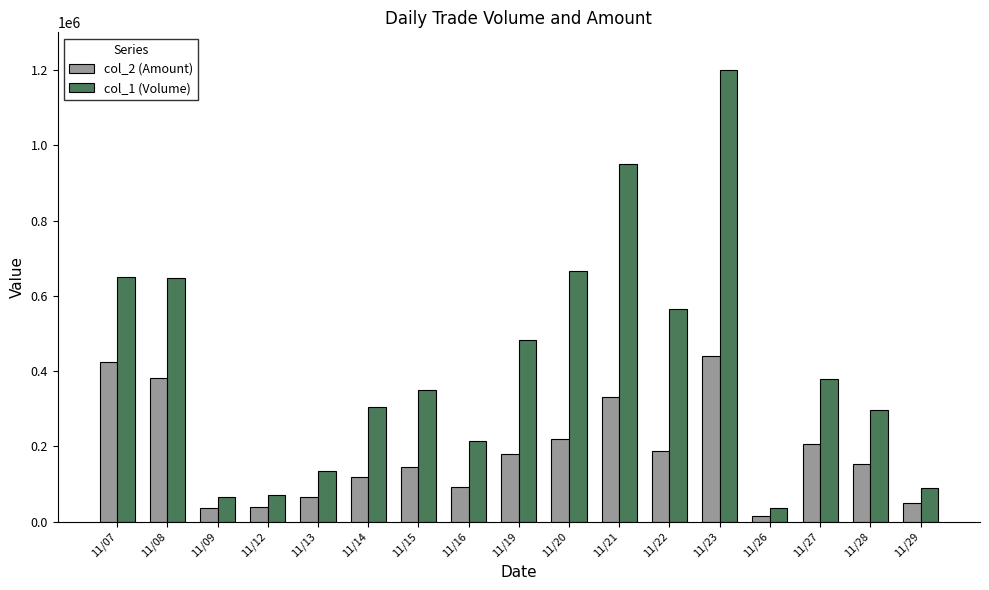

At how many categories does at least one series exceed 920521?

2